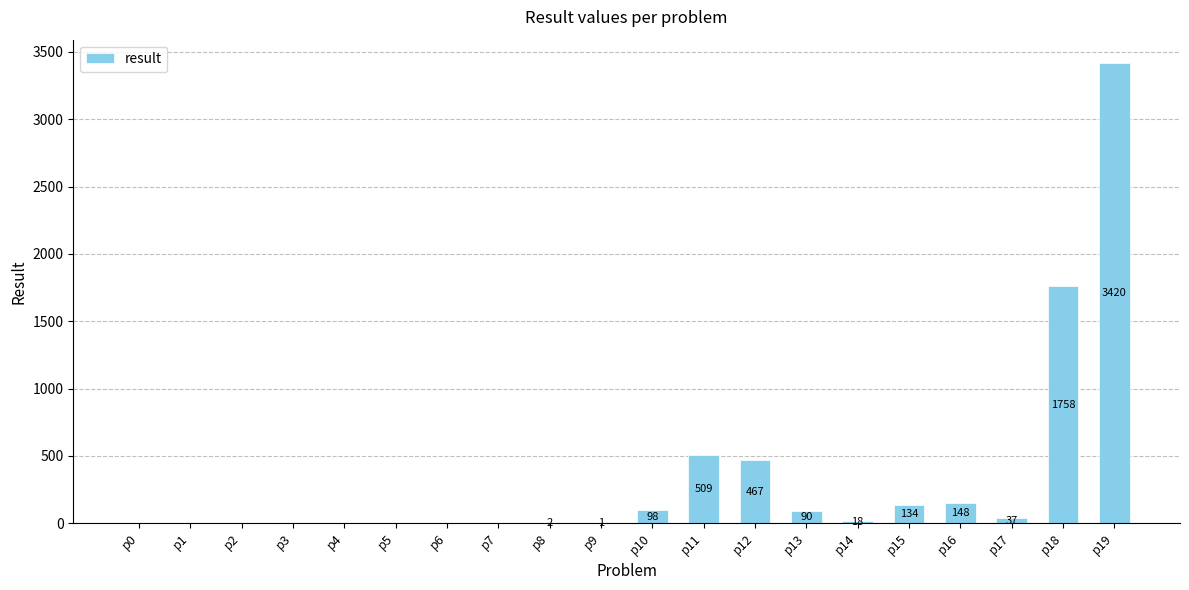

Are the bars horizontal?

No